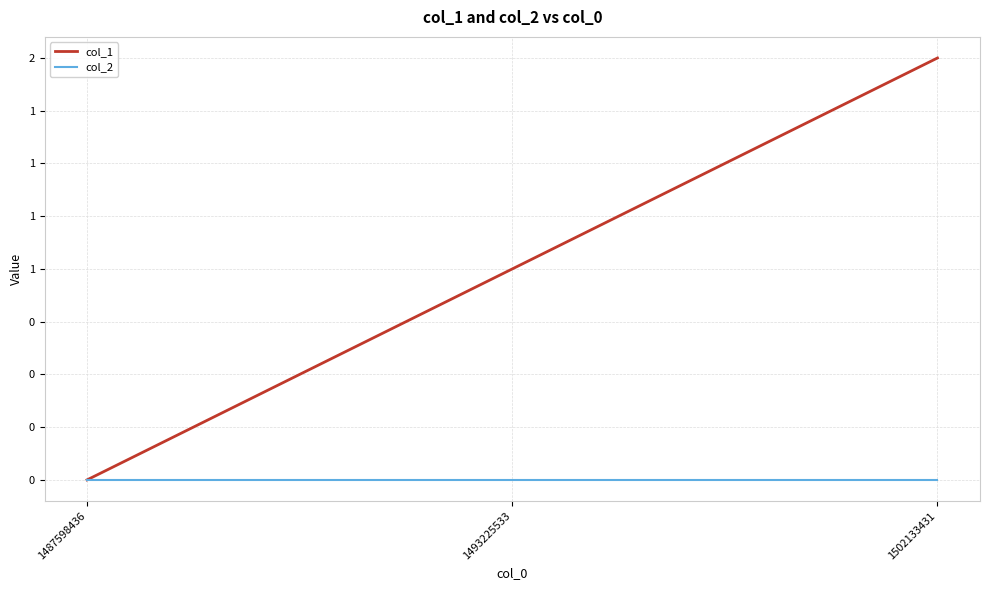

At which label does col_1 first exceed 1?

1502133431